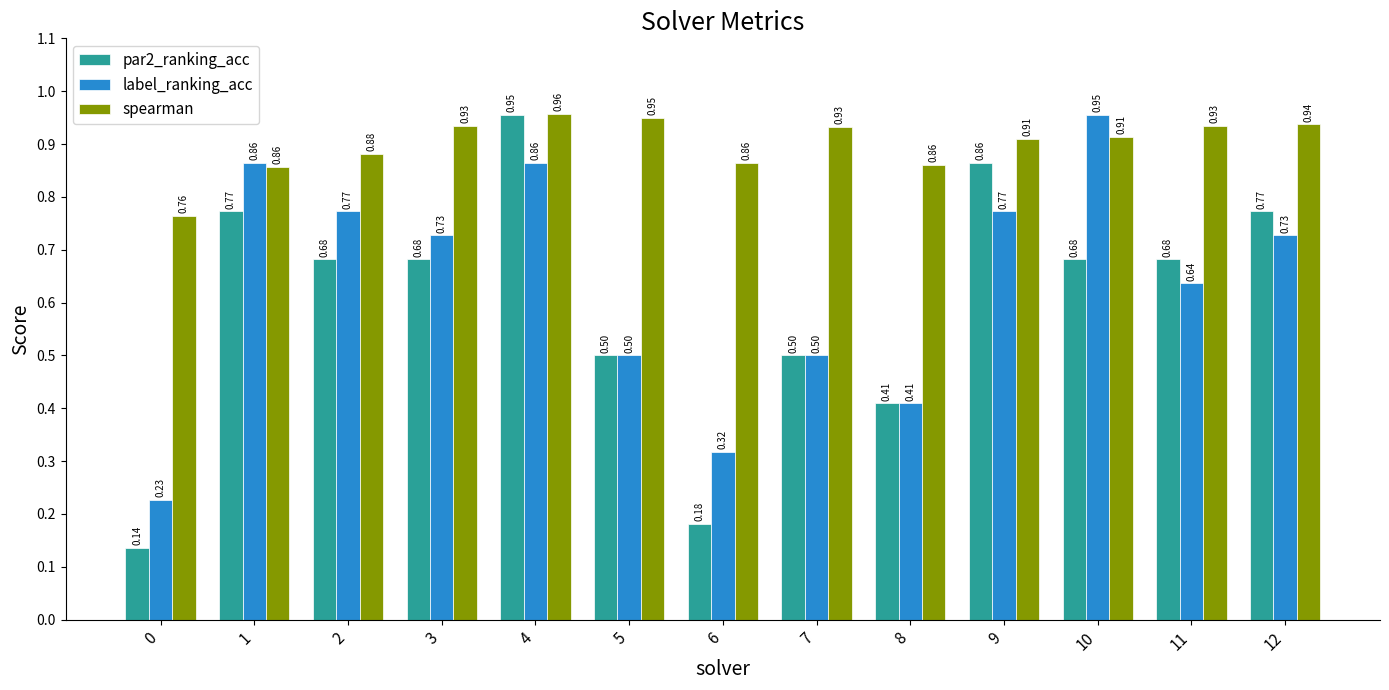

At 9, list the series in order from smallest to largest.

label_ranking_acc, par2_ranking_acc, spearman